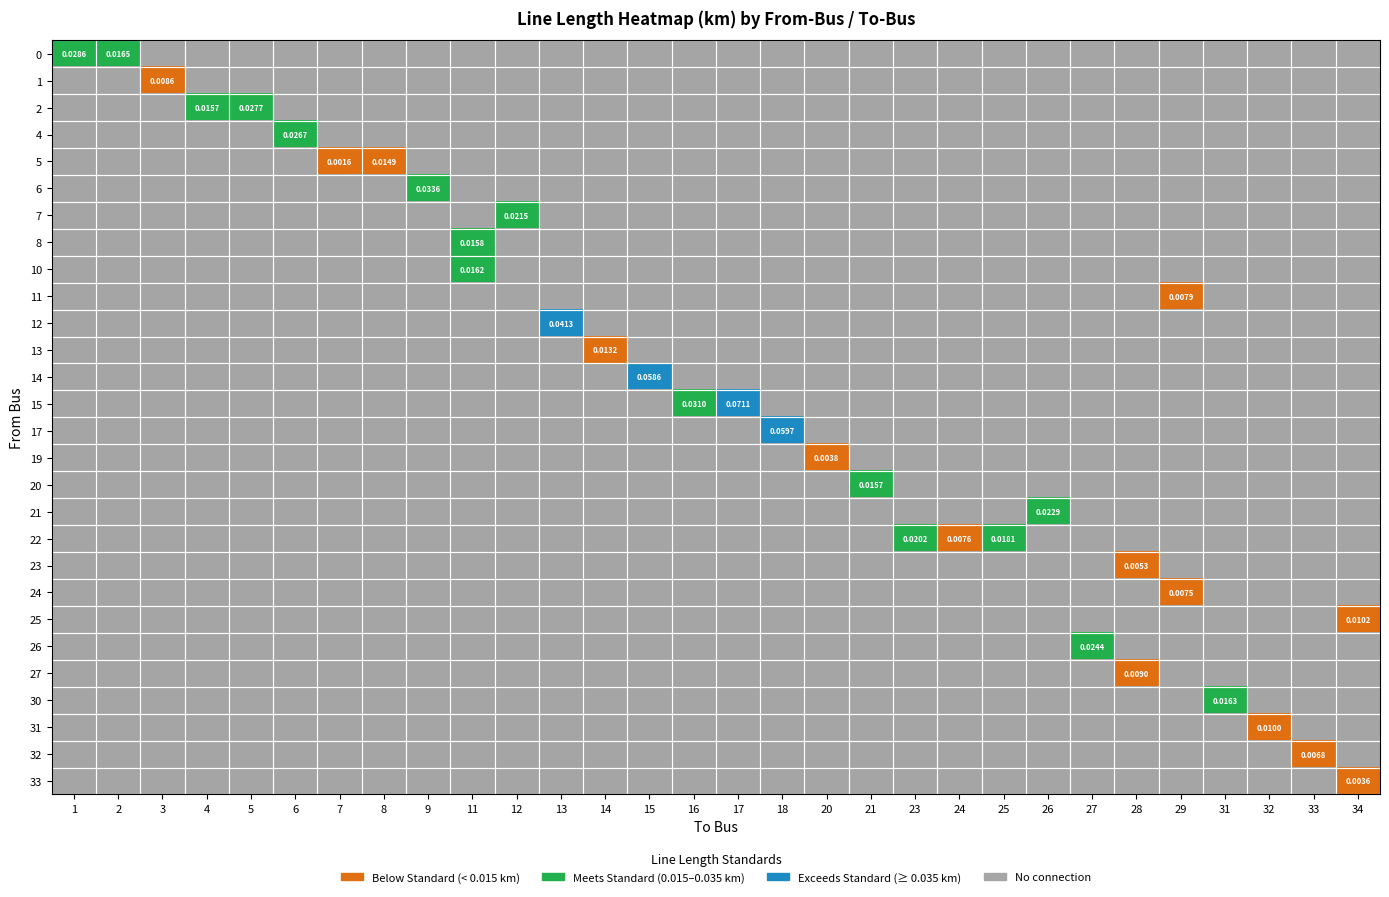

Reading left to right, transcribe all the data shown in this chart.

from_bus: 0.0	0.0	1.0	2.0	2.0	4.0	5.0	5.0	6.0	7.0	8.0	10.0	11.0	12.0	13.0	14.0	15.0	15.0	17.0	19.0	20.0	21.0	22.0	22.0	22.0	23.0	24.0	25.0	26.0	27.0	30.0	31.0	32.0	33.0
to_bus: 1.0	2.0	3.0	4.0	5.0	6.0	7.0	8.0	9.0	12.0	11.0	11.0	29.0	13.0	14.0	15.0	16.0	17.0	18.0	20.0	21.0	26.0	23.0	24.0	25.0	28.0	29.0	34.0	27.0	28.0	31.0	32.0	33.0	34.0
length_km: 0.0	0.0	0.0	0.0	0.0	0.0	0.0	0.0	0.0	0.0	0.0	0.0	0.0	0.0	0.0	0.1	0.0	0.1	0.1	0.0	0.0	0.0	0.0	0.0	0.0	0.0	0.0	0.0	0.0	0.0	0.0	0.0	0.0	0.0